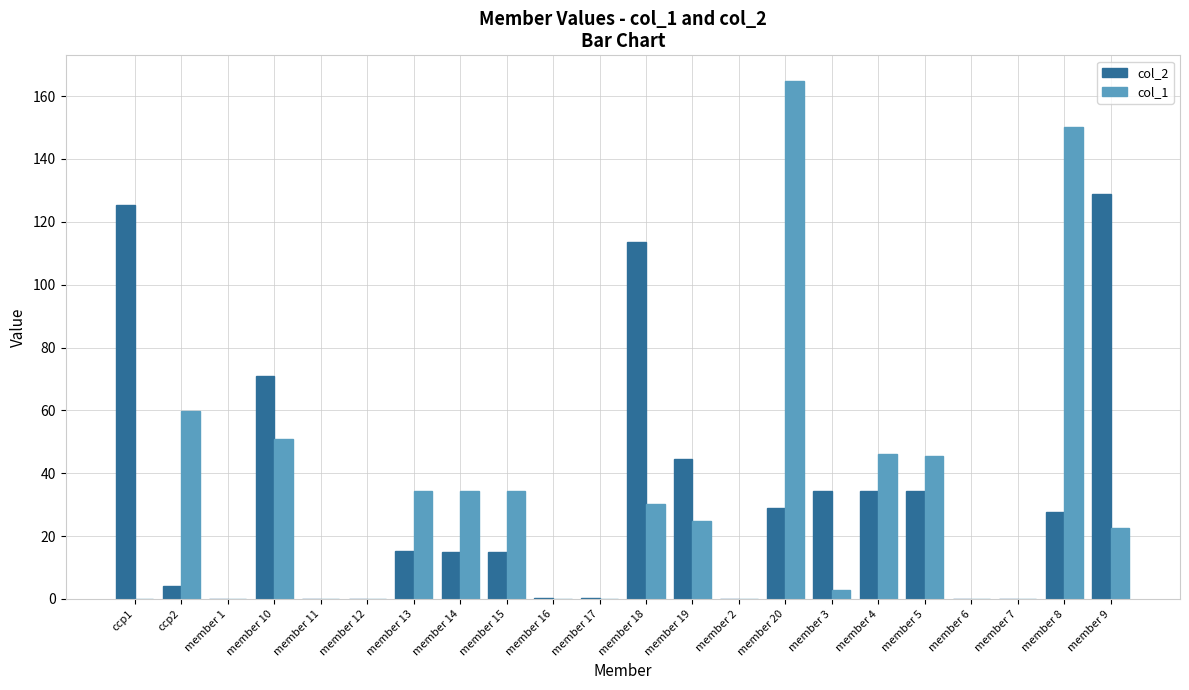

Which label corresponds to the largest value in the chart?

member 20